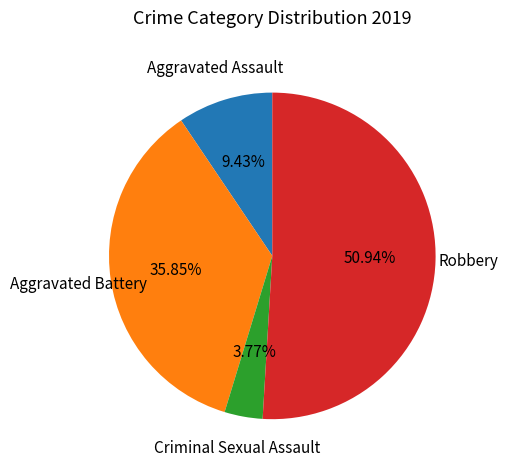

Count the number of slices in the pie.

4